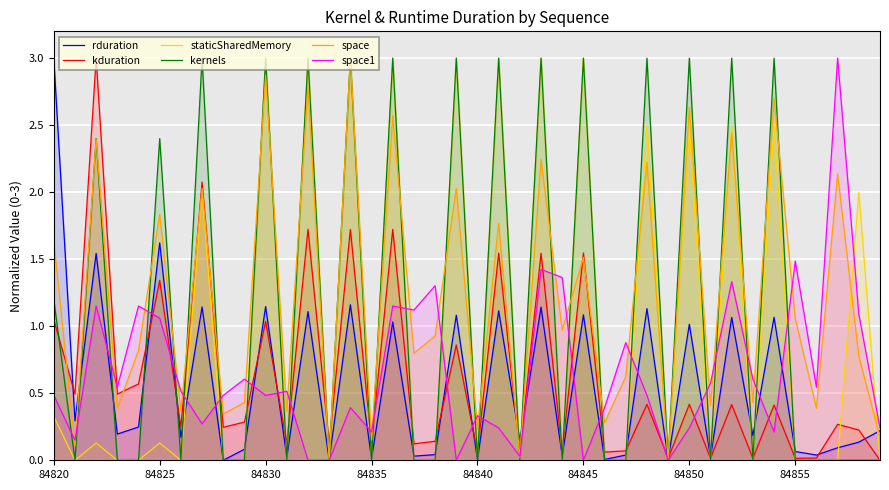

Is it true that rduration equals 0.0 at 36?

True